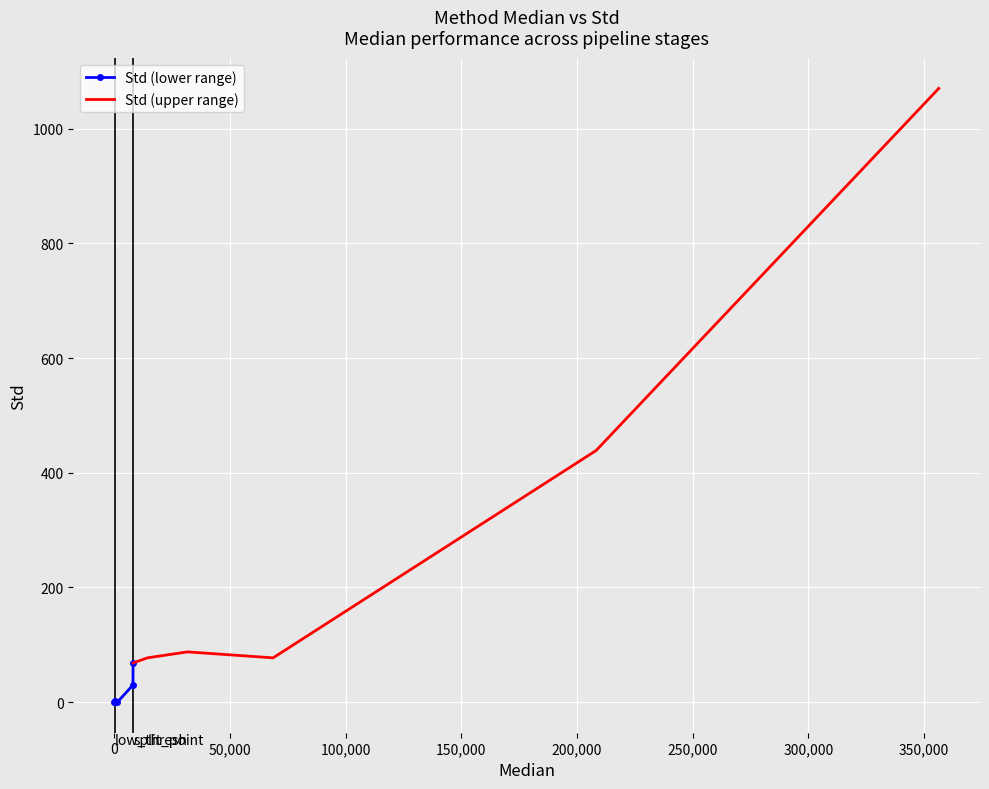

Reading left to right, list all the values displayed in this chart.

Std (lower range): 0.0	0.0	1.5	0.0	29.7	68.2
Std (upper range): 68.2	77.1	87.5	77.1	438.9	1070.4